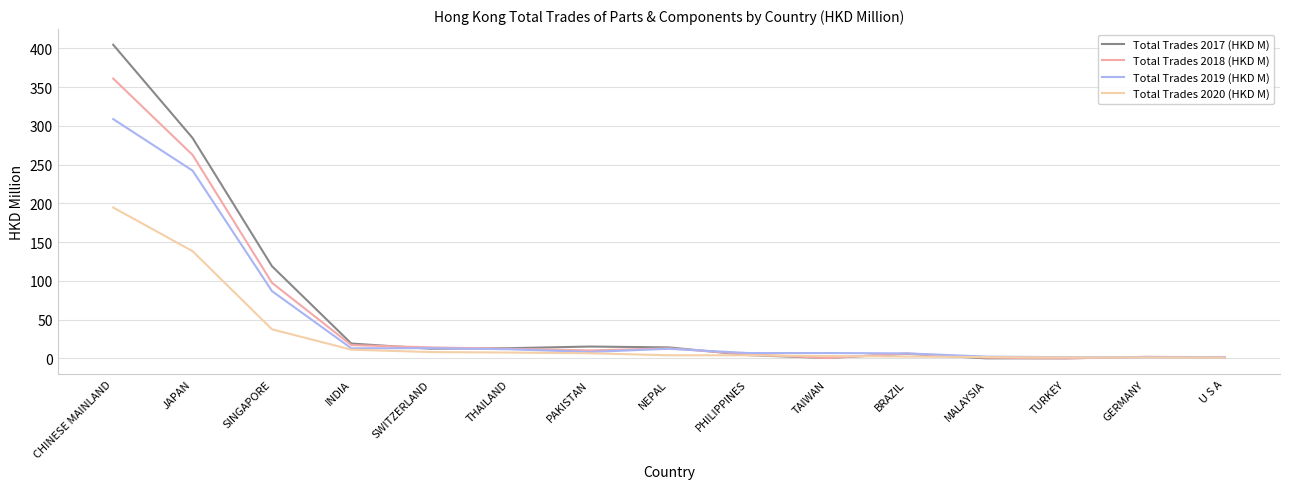

What is the label of the 1st point from the left?

CHINESE MAINLAND